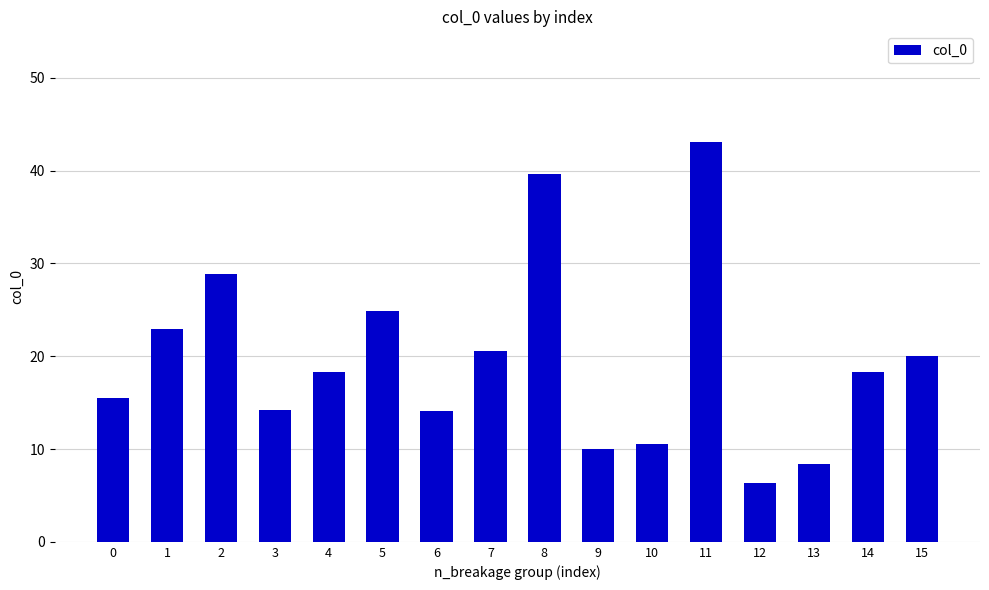

Approximately how many times larger is the value at 10 compared to 11?

0.2